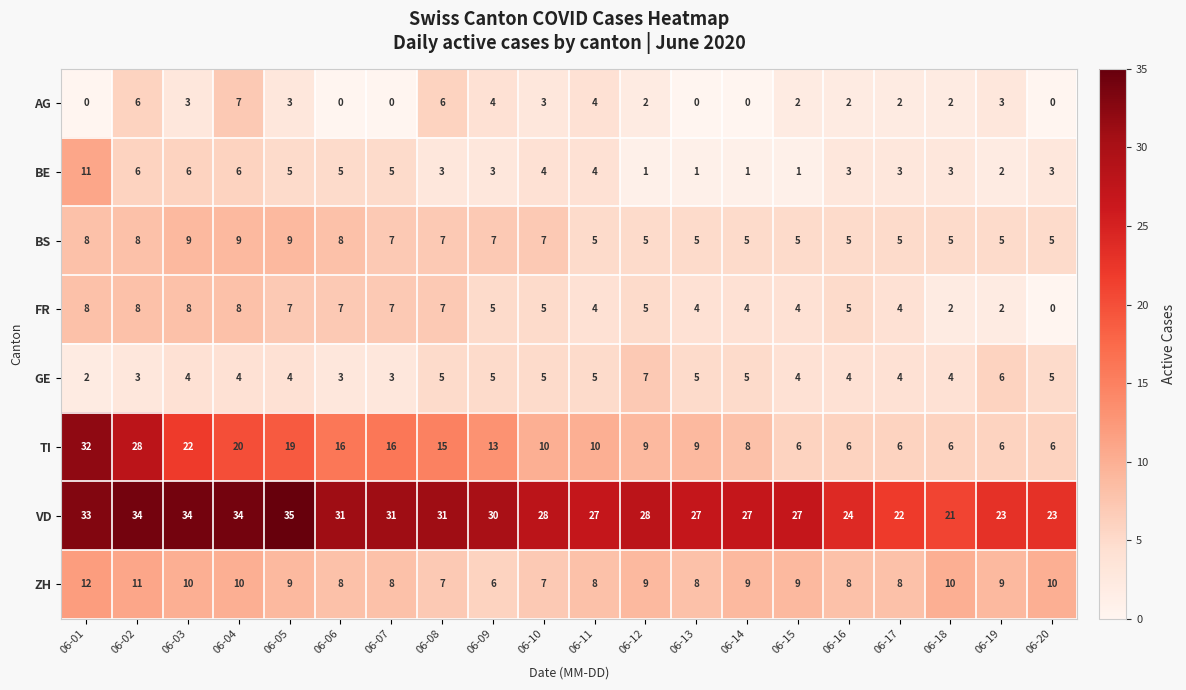

At which label does AG first exceed 2?

06-02